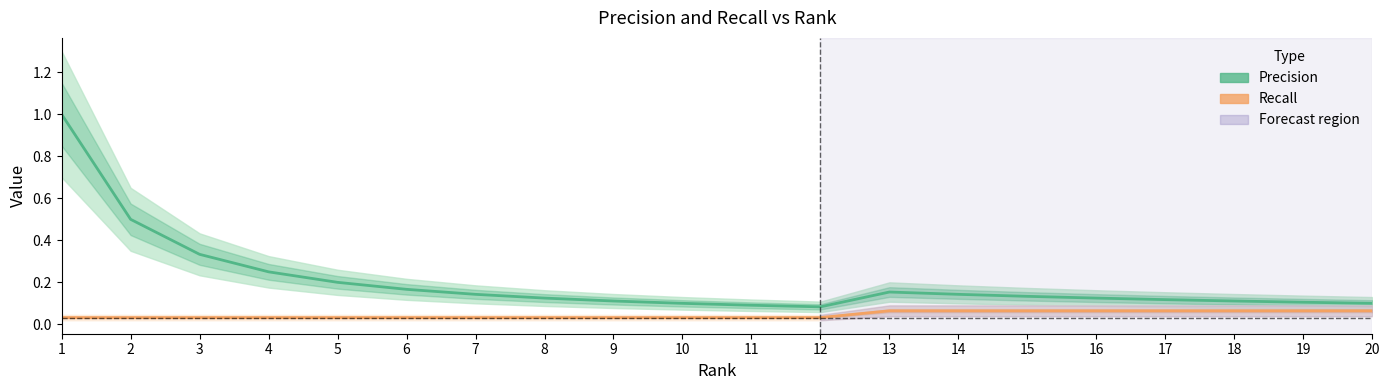

True or false: Precision and Recall intersect in this chart.

False